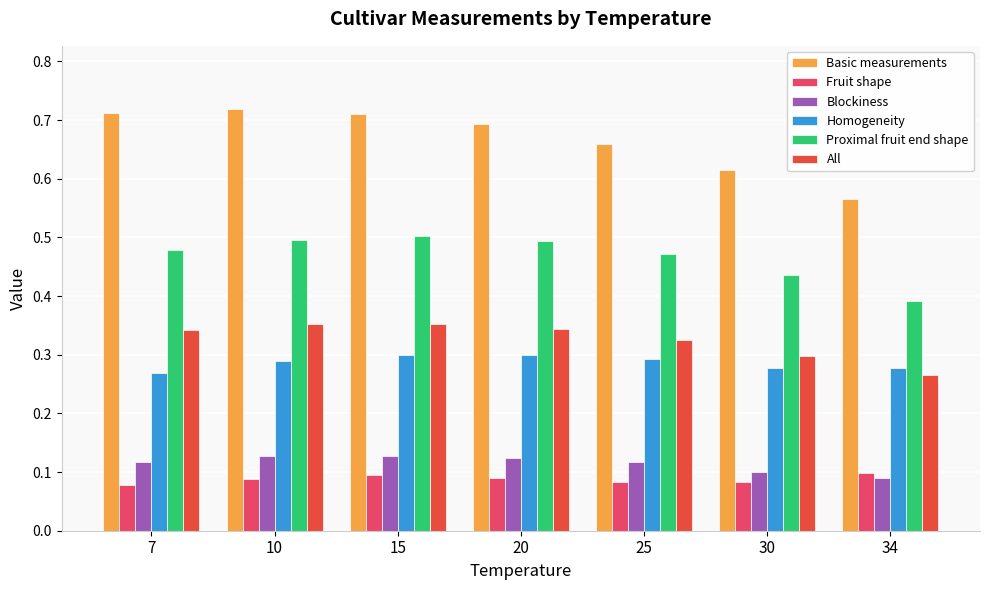

Which series has the largest range (max minus min)?

Basic measurements